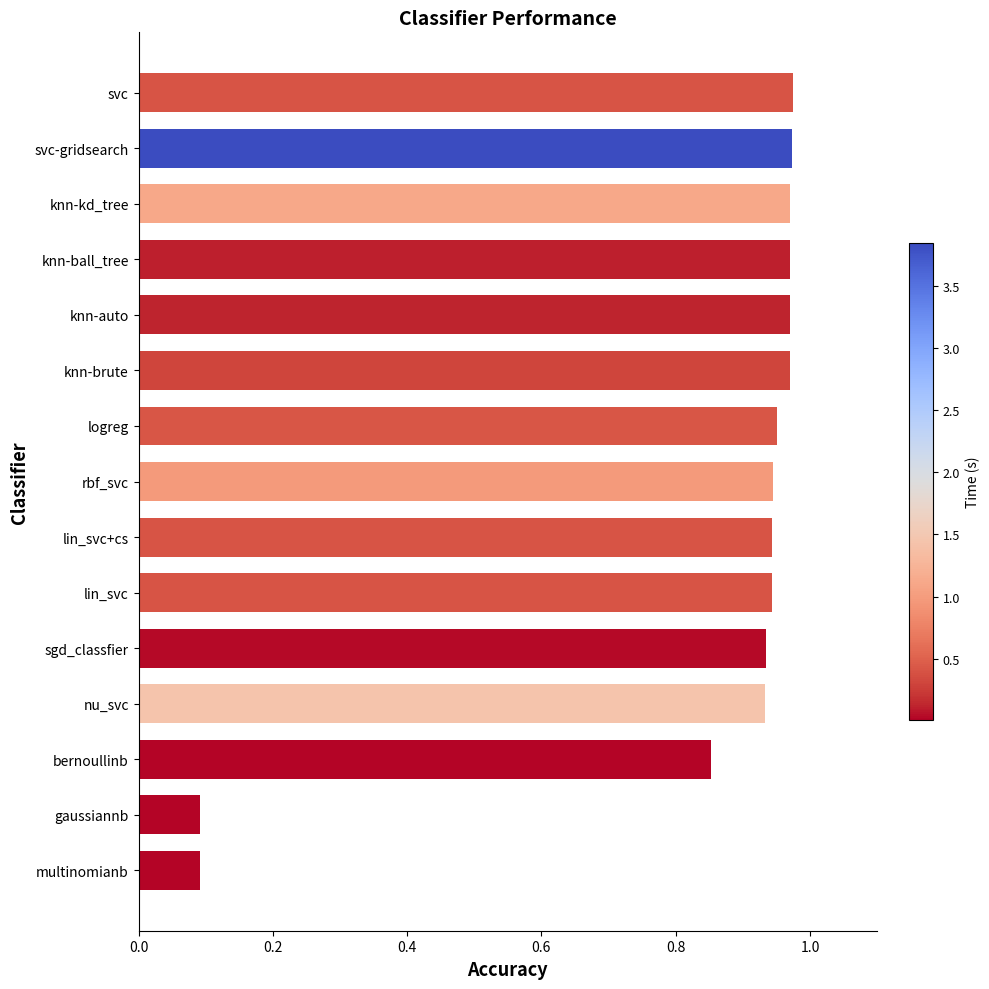

Which has a higher value, sgd_classfier or knn-kd_tree?

knn-kd_tree